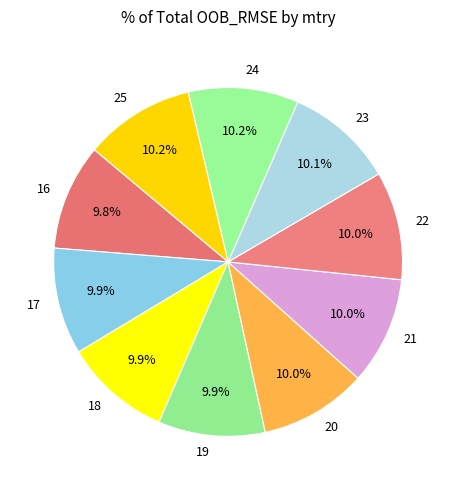

To the nearest percent, what percentage of the pie is 25?

10%